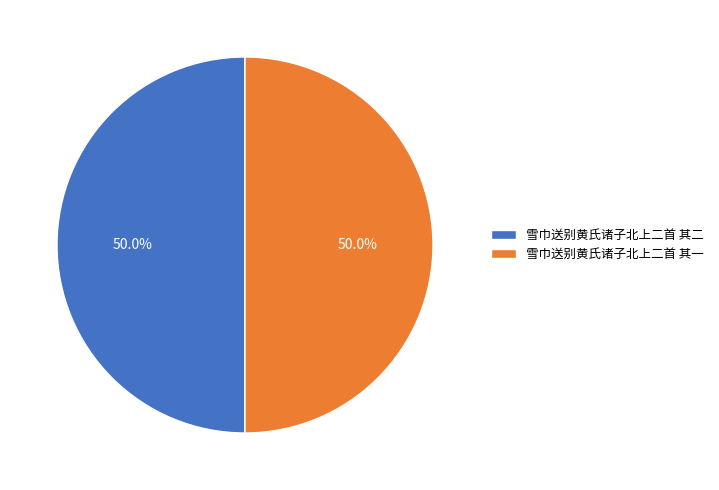

How many segments does this pie chart have?

2